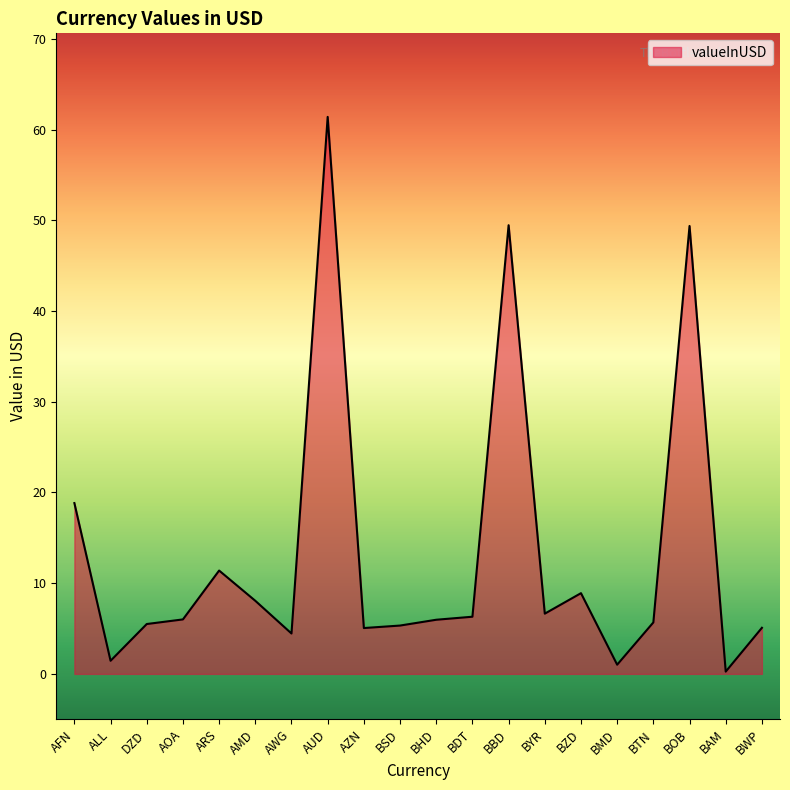

What position from the right is AUD?

13